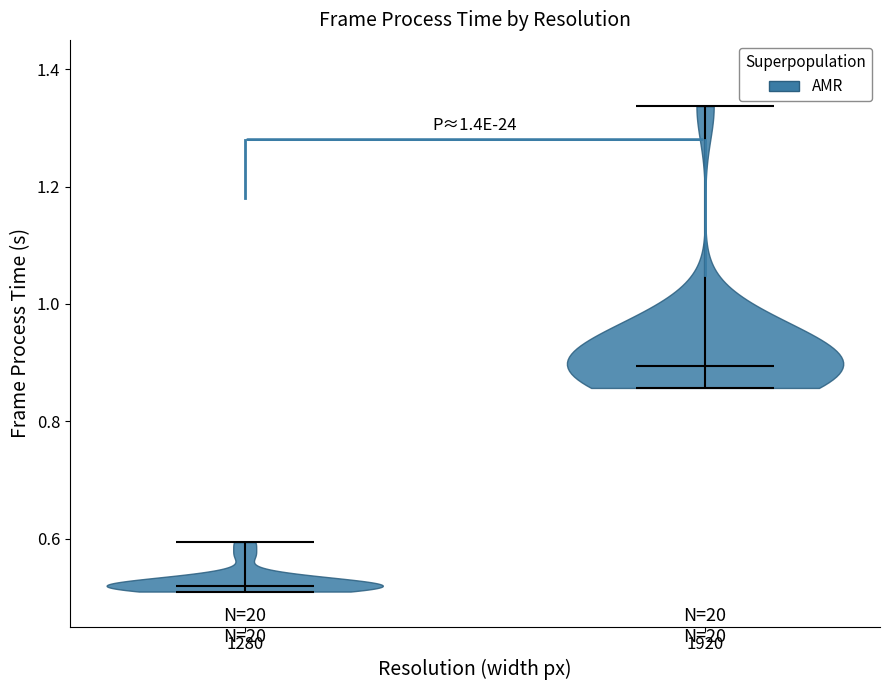

Which violin has the highest median line?

1920